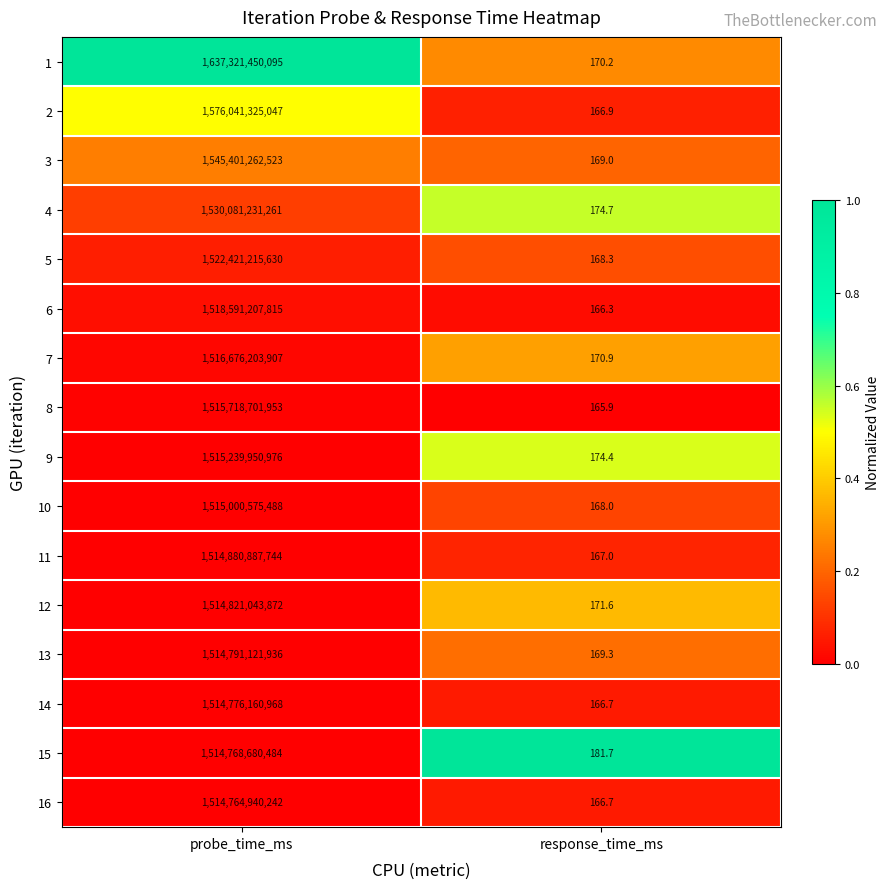

What is the difference between the maximum and minimum values in the 13 series?

1514791121766.7